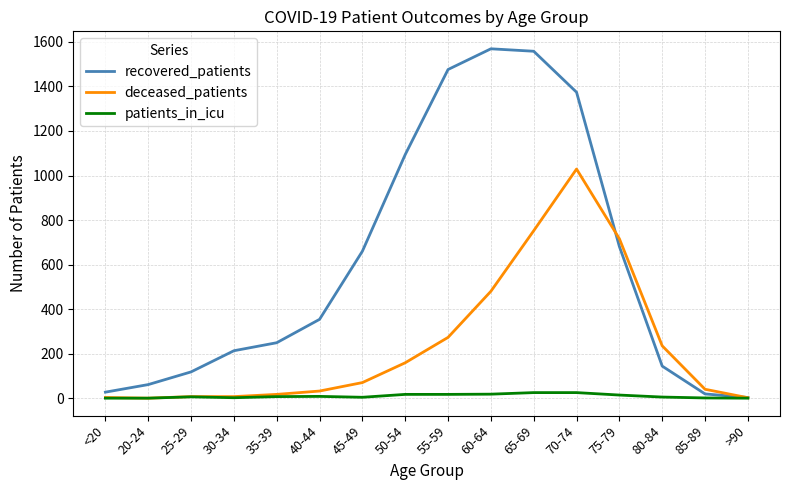

True or false: recovered_patients has a value of 63 at 25-29.

False